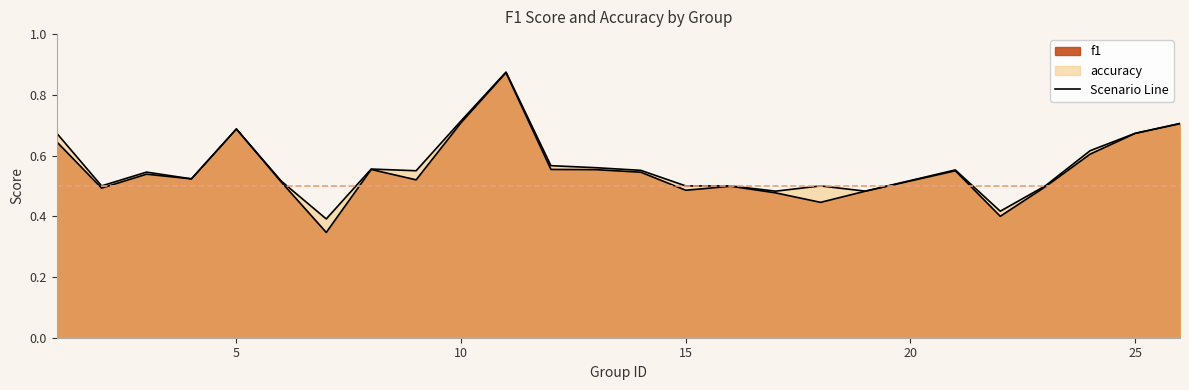

What is the value of the f1 point at the 22nd from the left?

0.5